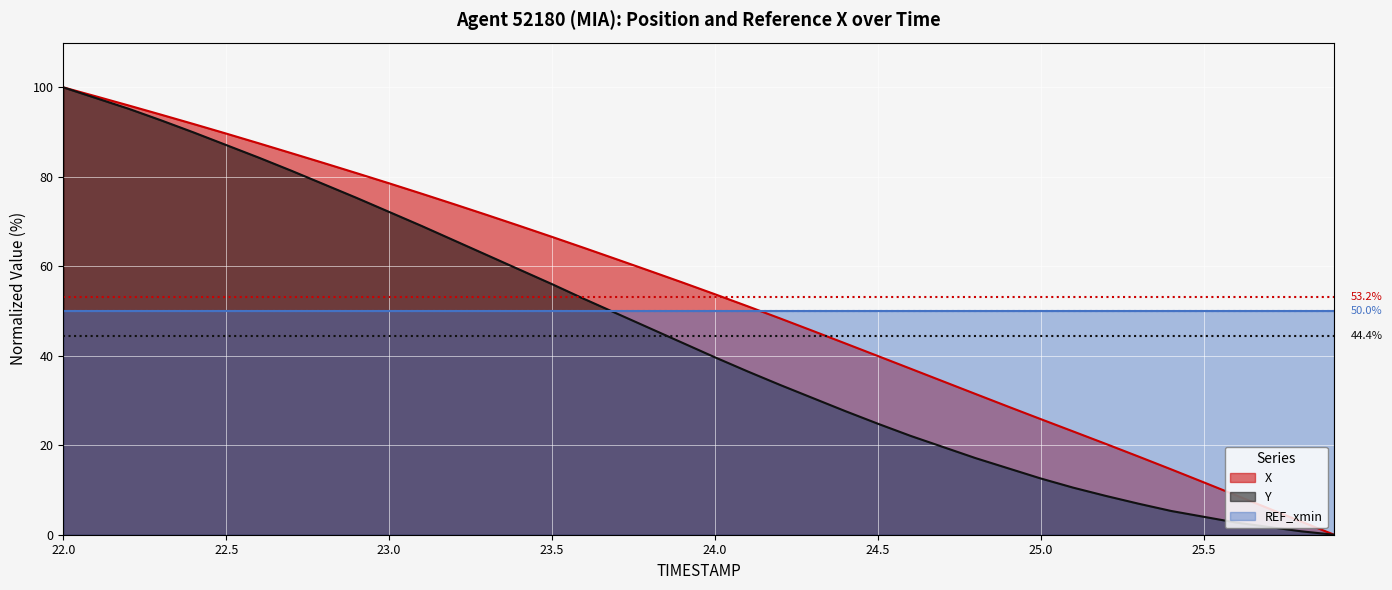

True or false: X has more than 0 interior local peaks.

False